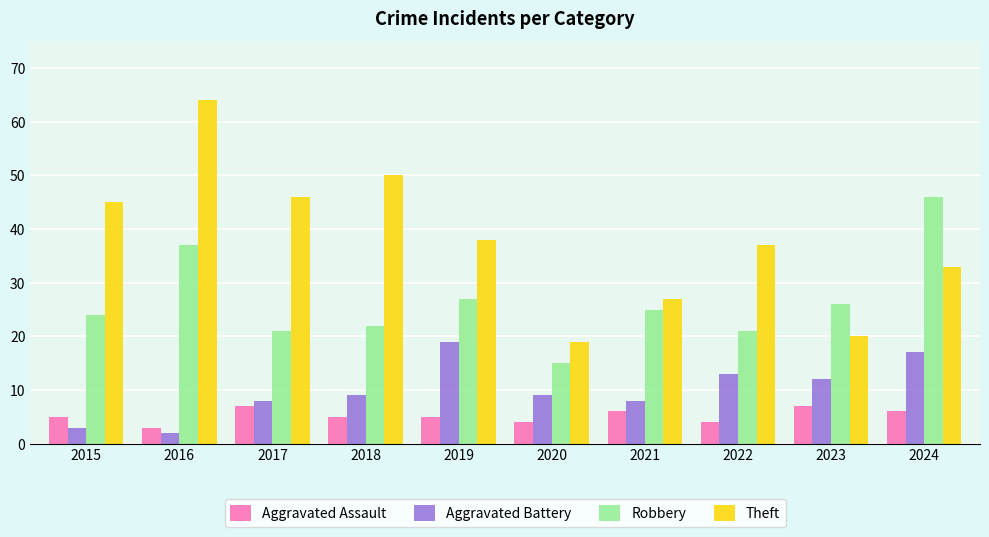

Between 2017 and 2018, which series saw the biggest shift?

Theft